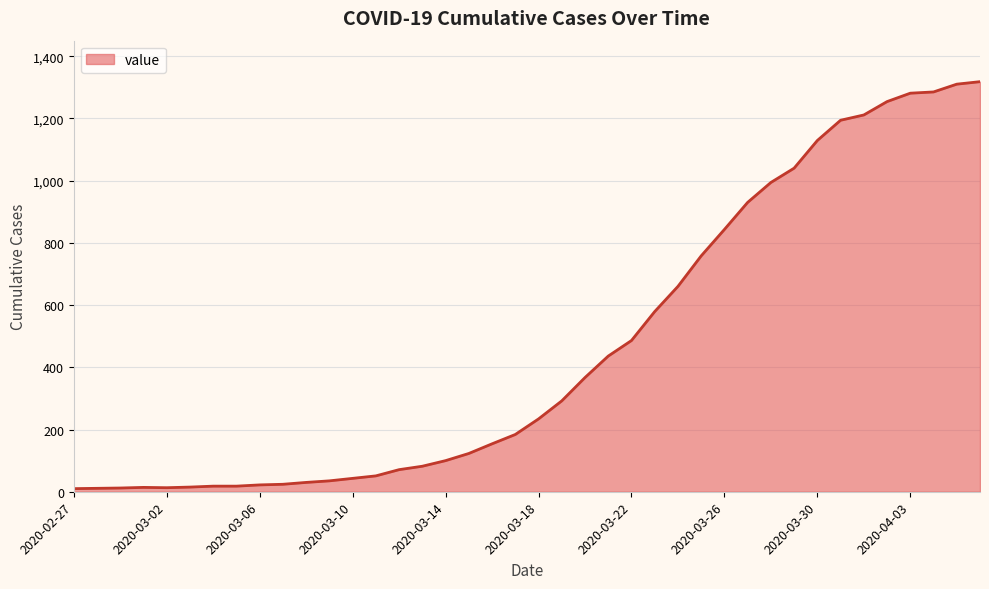

What is the maximum value shown in the chart?

1318